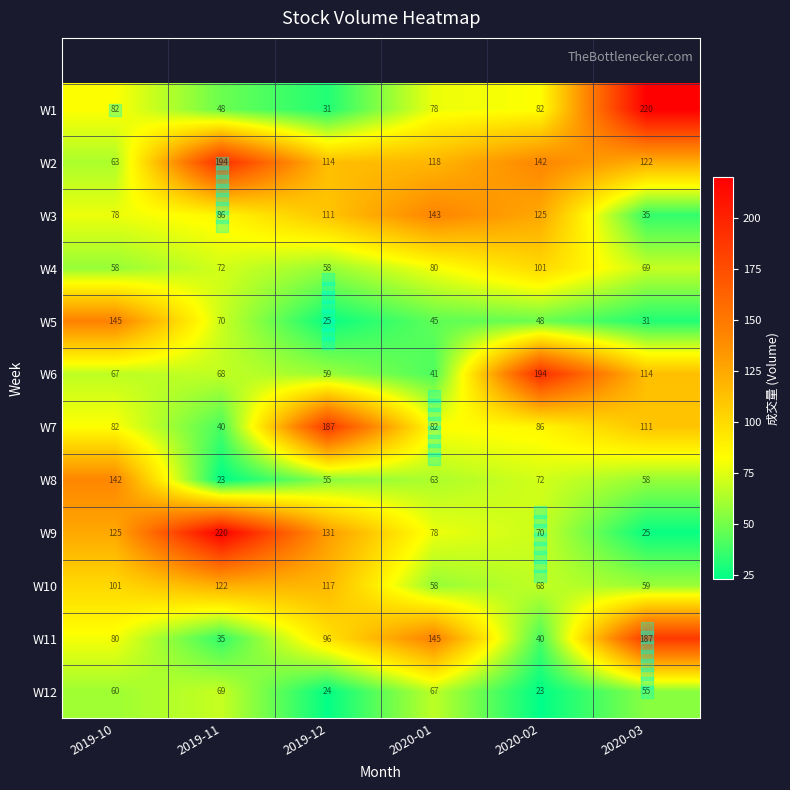

Read the W8 value at 2020-02.

72